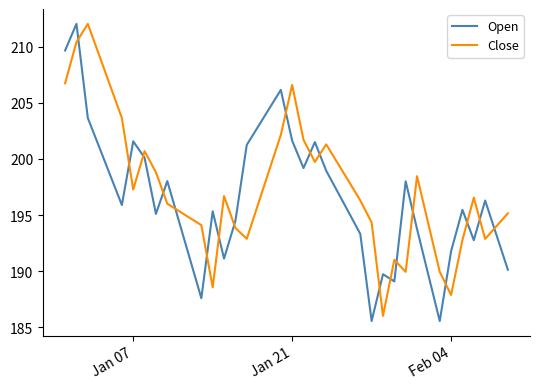

True or false: Open and Close cross at least once.

True